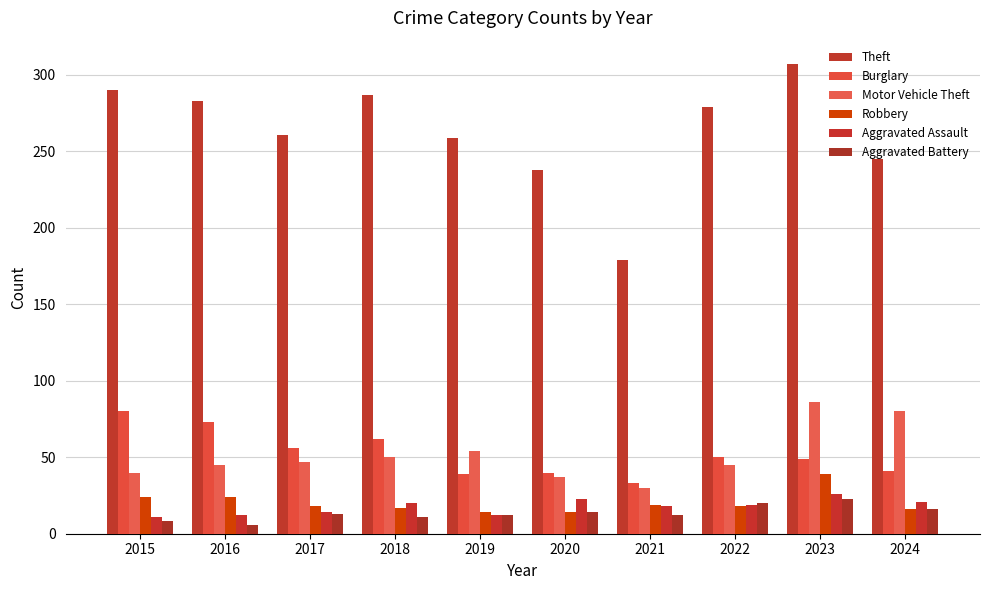

What is the minimum value shown in the chart?

6